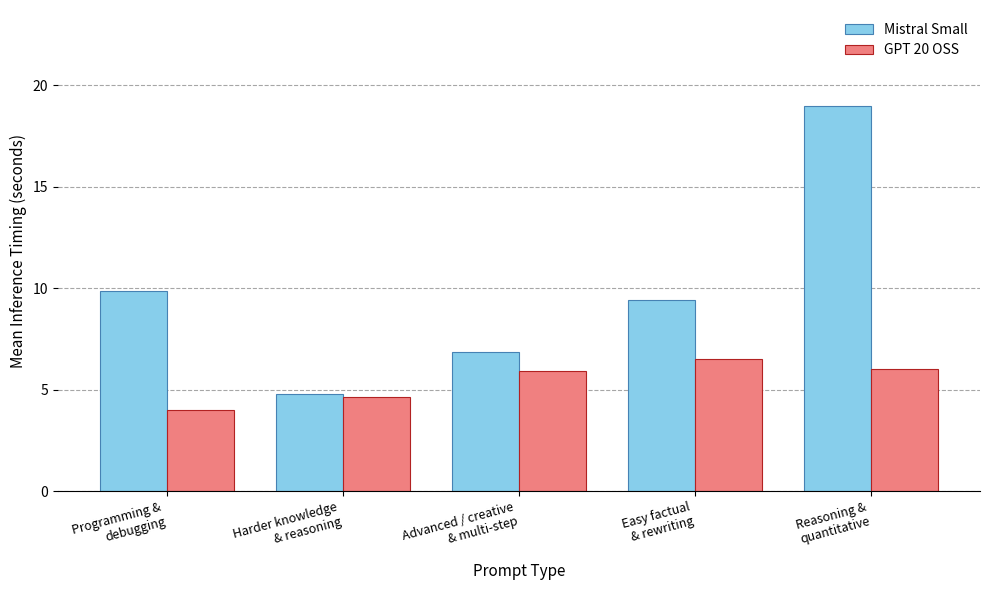

What is the total value across all series at Easy factual
& rewriting?

15.9